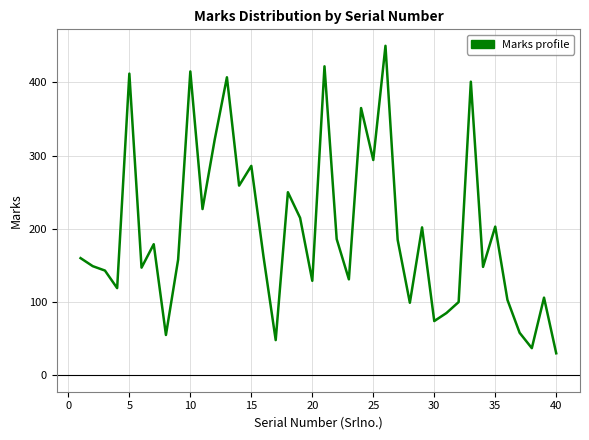

What is the average value?

198